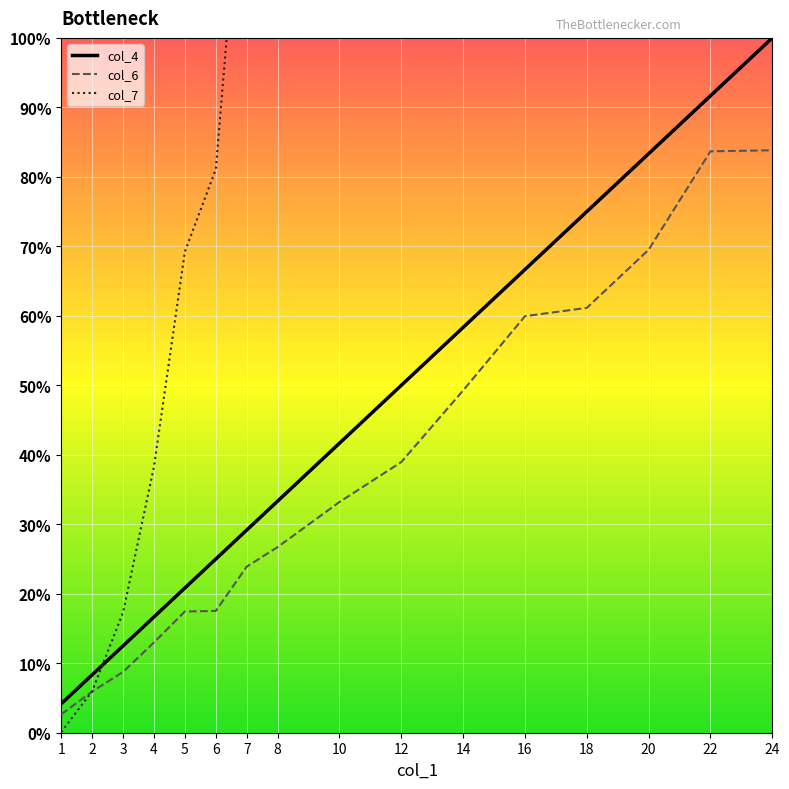

Reading right to left, transcribe all the data shown in this chart.

col_4: 24=72000	22=66000	20=60000	18=54000	16=48000	14=42000	12=36000	10=30000	8=24000	7=21000	6=18000	5=15000	4=12000	3=9000	2=6000	1=3000
col_6: 24=60354	22=60247	20=50044	18=44025	16=43164	14=35468	12=28049	10=23907	8=19239	7=17209	6=12622	5=12565	4=9354	3=6296	2=4271	1=1900
col_7: 24=1187067	22=1109939	20=810257	18=642544	16=589692	14=412846	12=276345	10=207375	8=123202	7=97052	6=58384	5=49852	4=27569	3=12457	2=4300	1=70